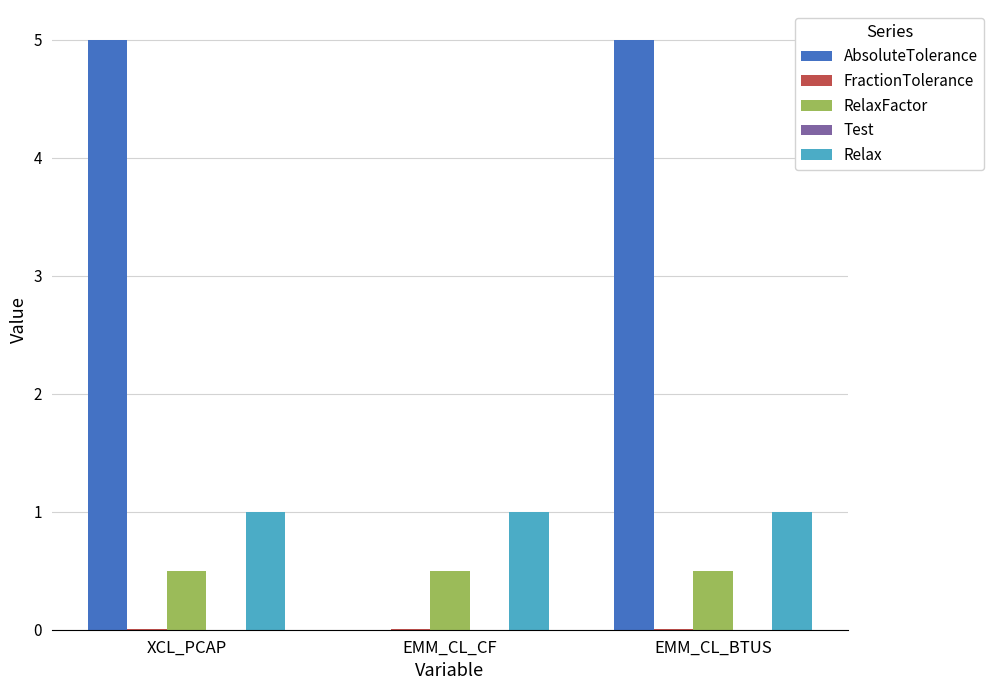

Which series has the largest total across all categories?

AbsoluteTolerance